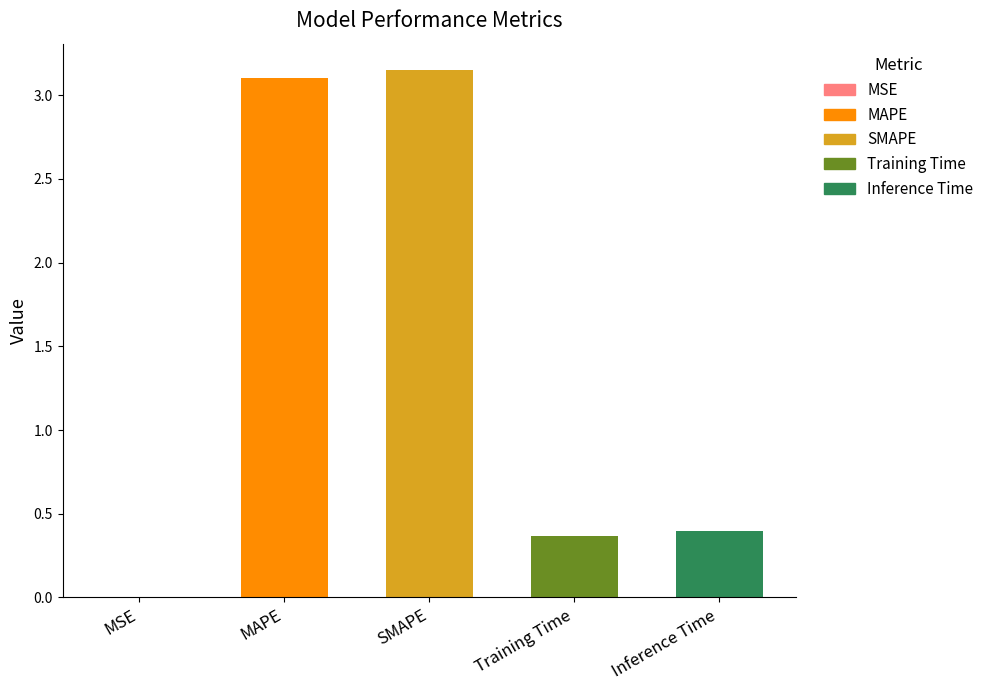

Which has a higher value, MSE or Inference Time?

Inference Time